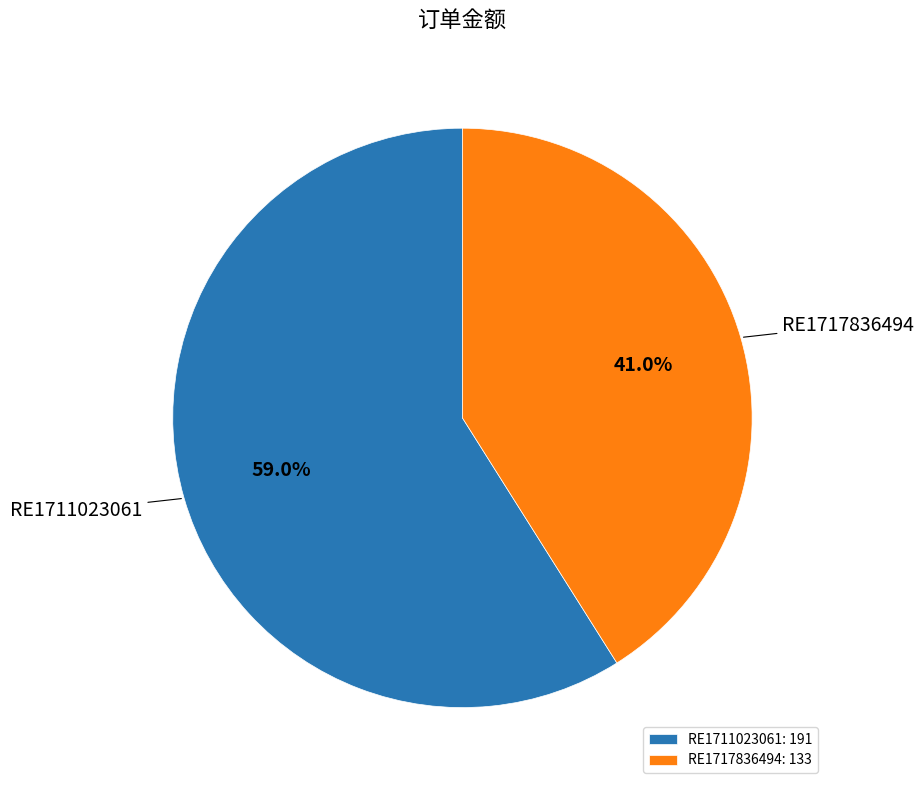

To the nearest percent, what is the difference between the largest and smallest slice percentages?

18%